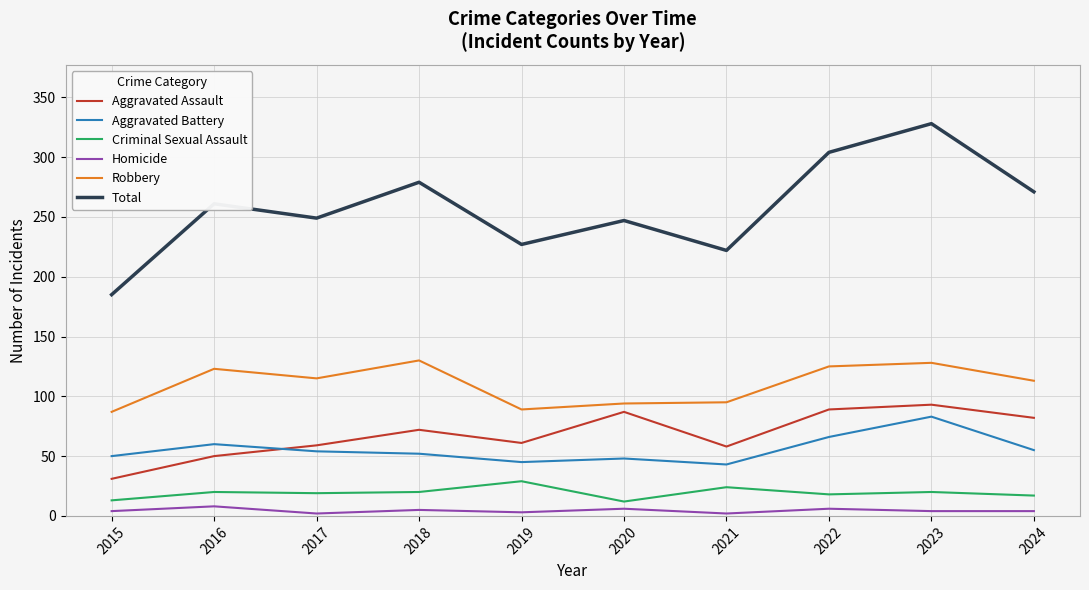

The Total series shows 222 at 2021. True or false?

True